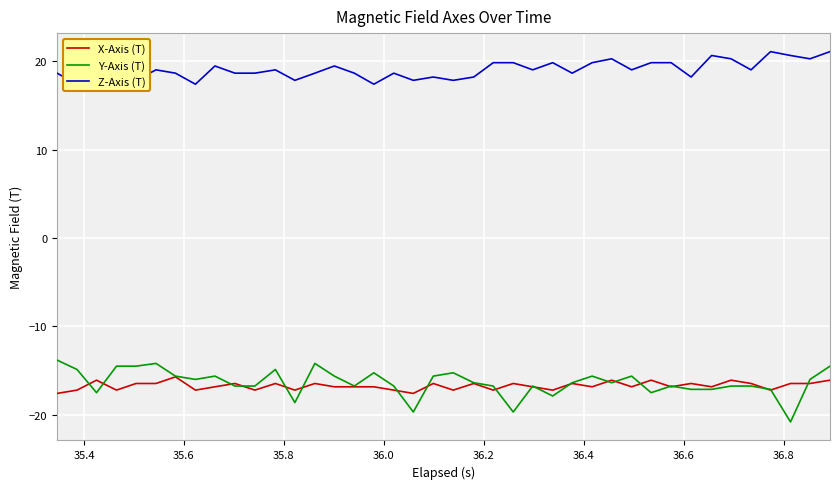

What is the minimum value for Y-Axis (T)?

-20.8